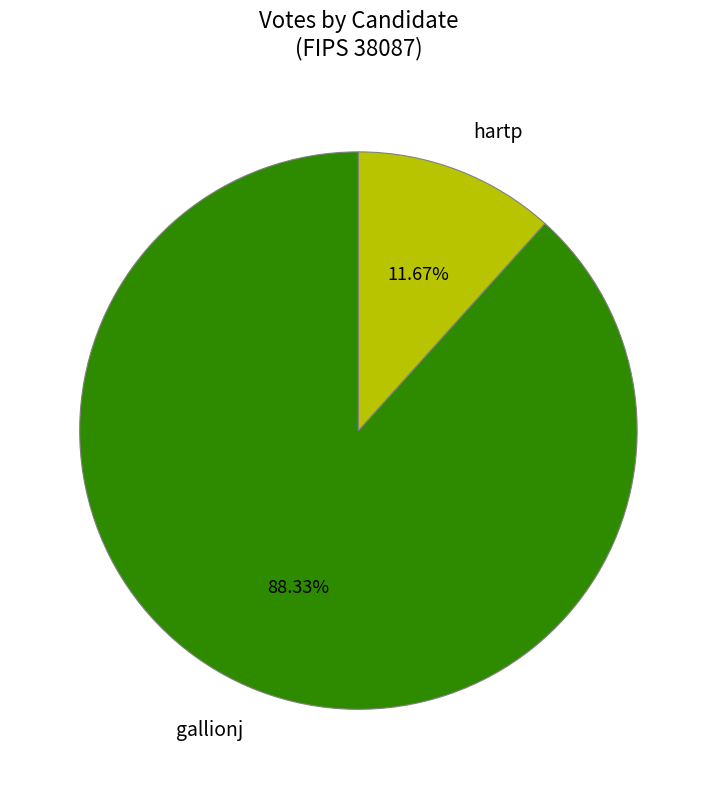

To the nearest percent, what percentage of the pie is hartp?

12%